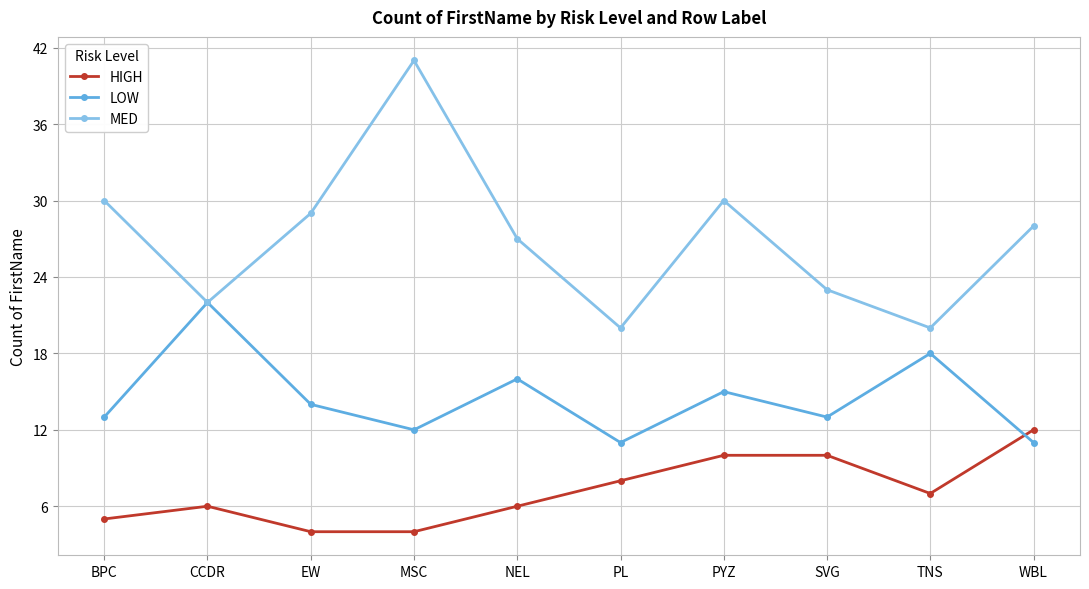

What is the value of the MED point at the 3rd from the left?

29